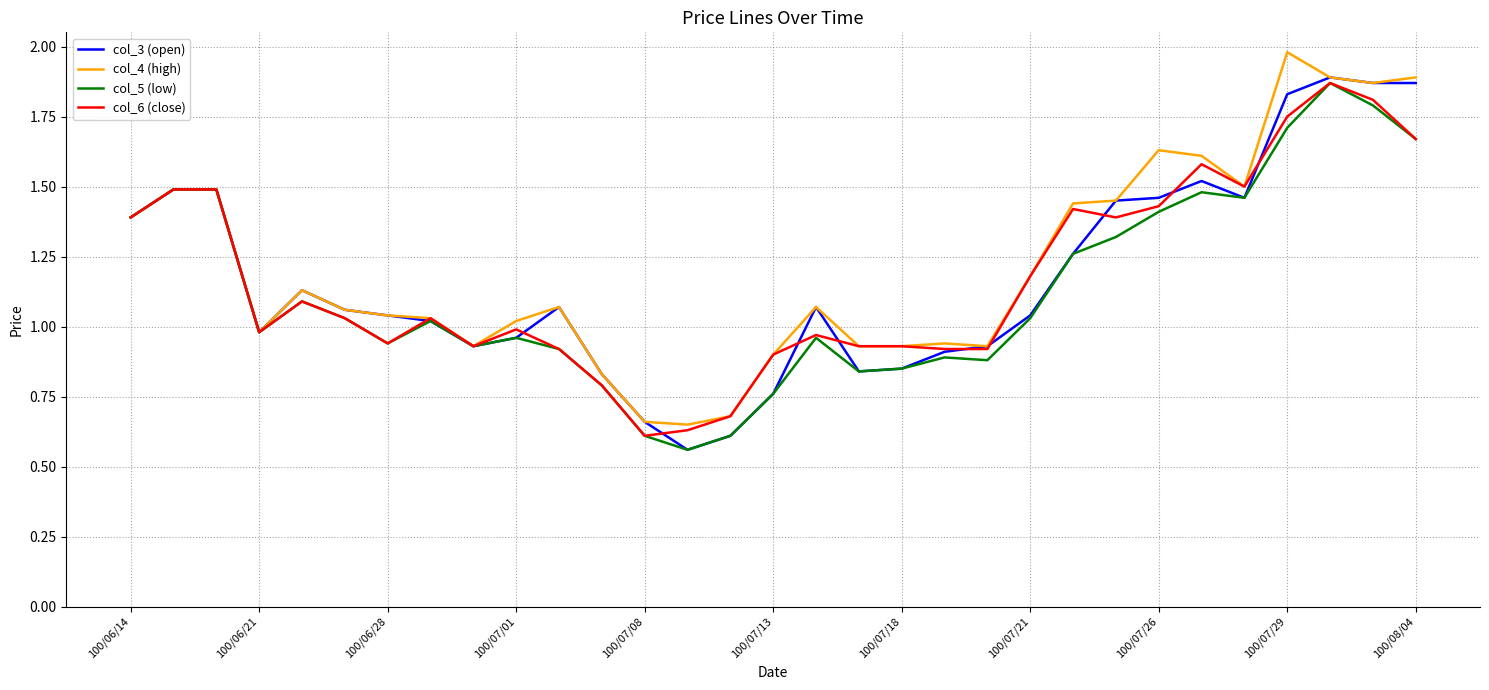

True or false: col_5 (low) and col_3 (open) intersect in this chart.

False